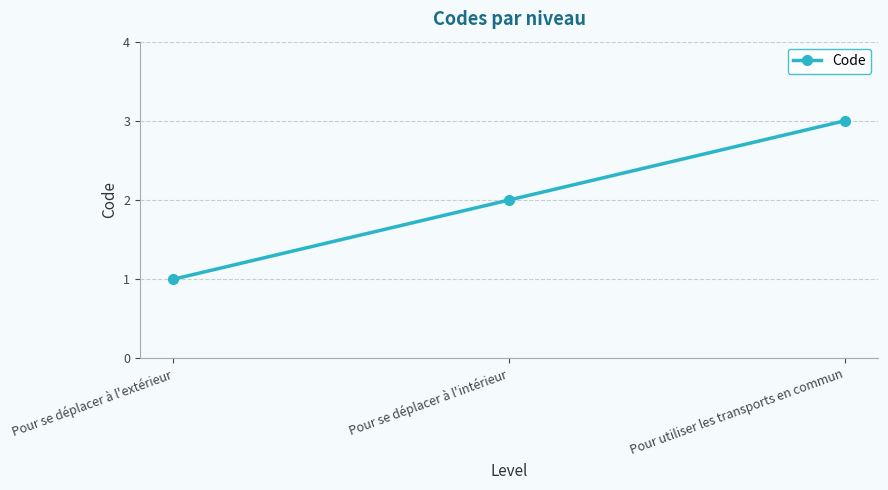

What is the difference between the second highest and minimum values?

1